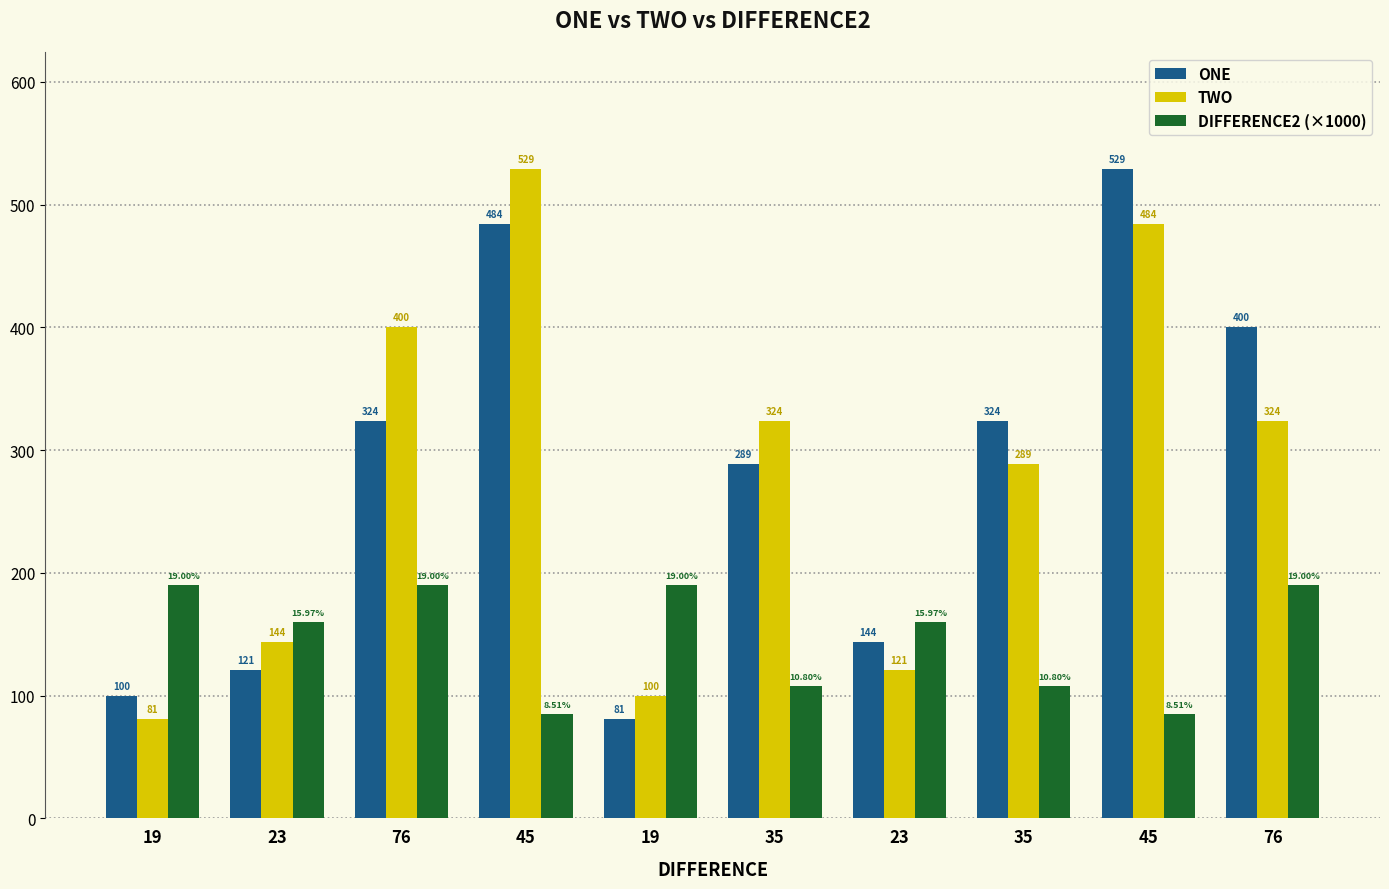

What is the spread (max minus min) of values at 76?

210.0